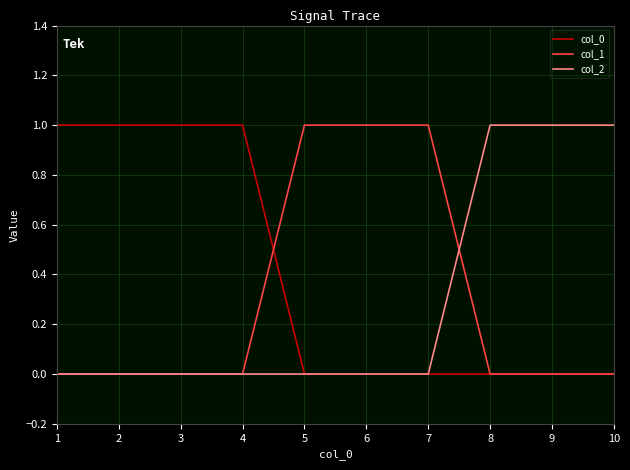

What is the difference between the highest and lowest values at 5?

1